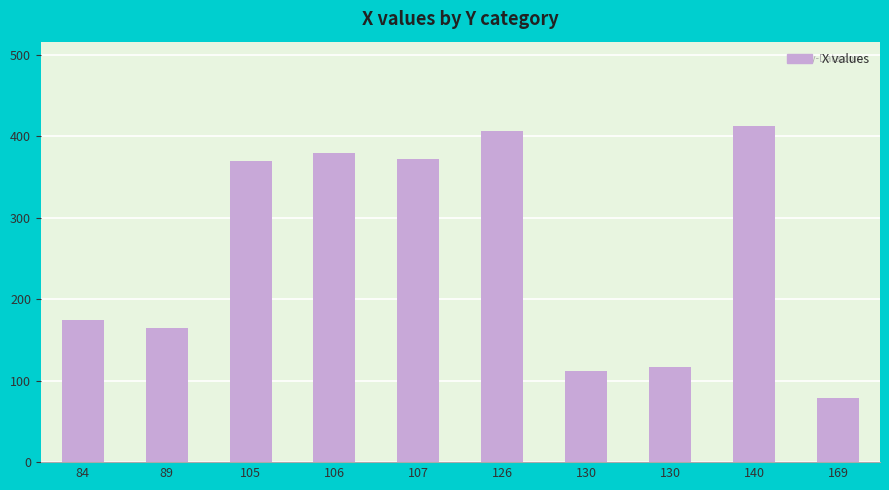

How many values are below 370?

5